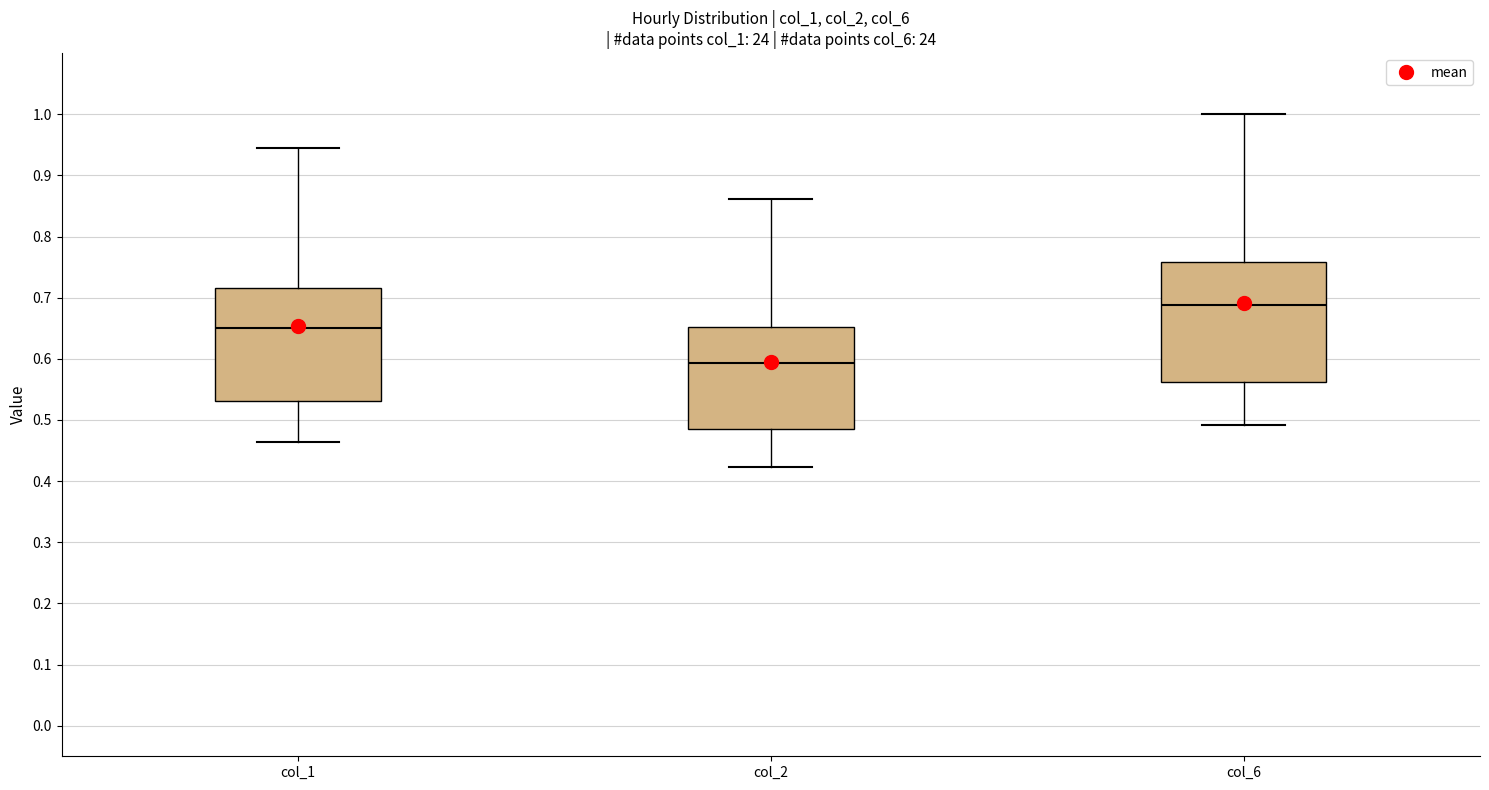

Which box has the lowest median line?

col_2